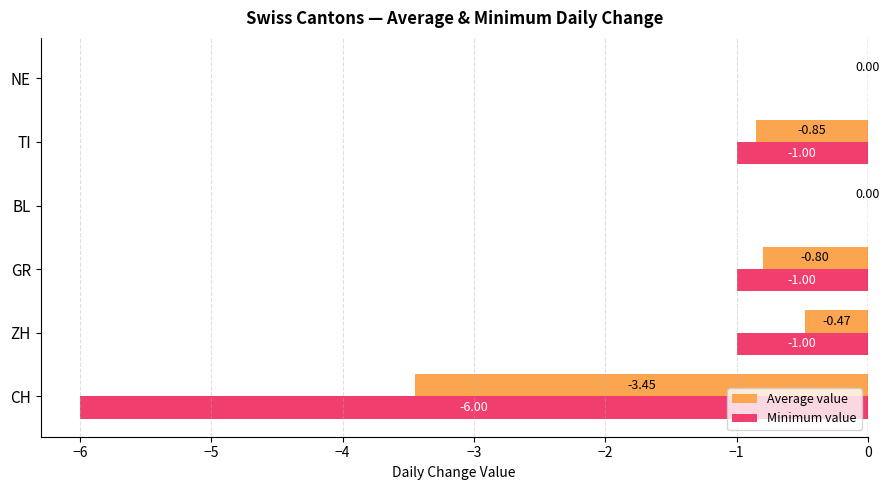

What is the total value across all series at ZH?

-1.5